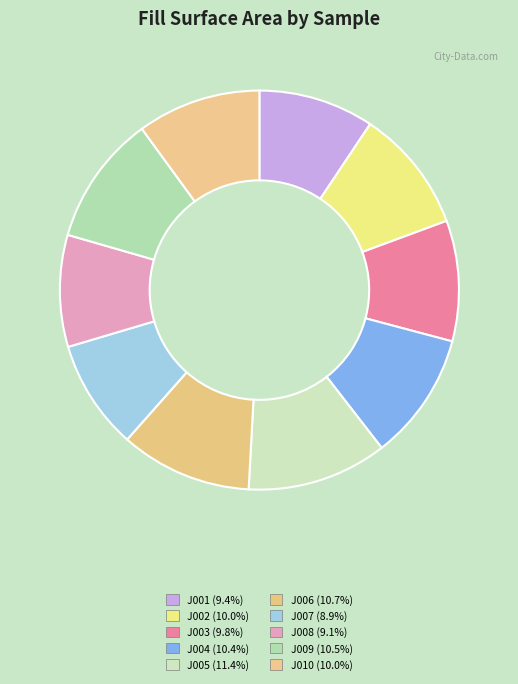

Between J005 and J001, which is larger?

J005